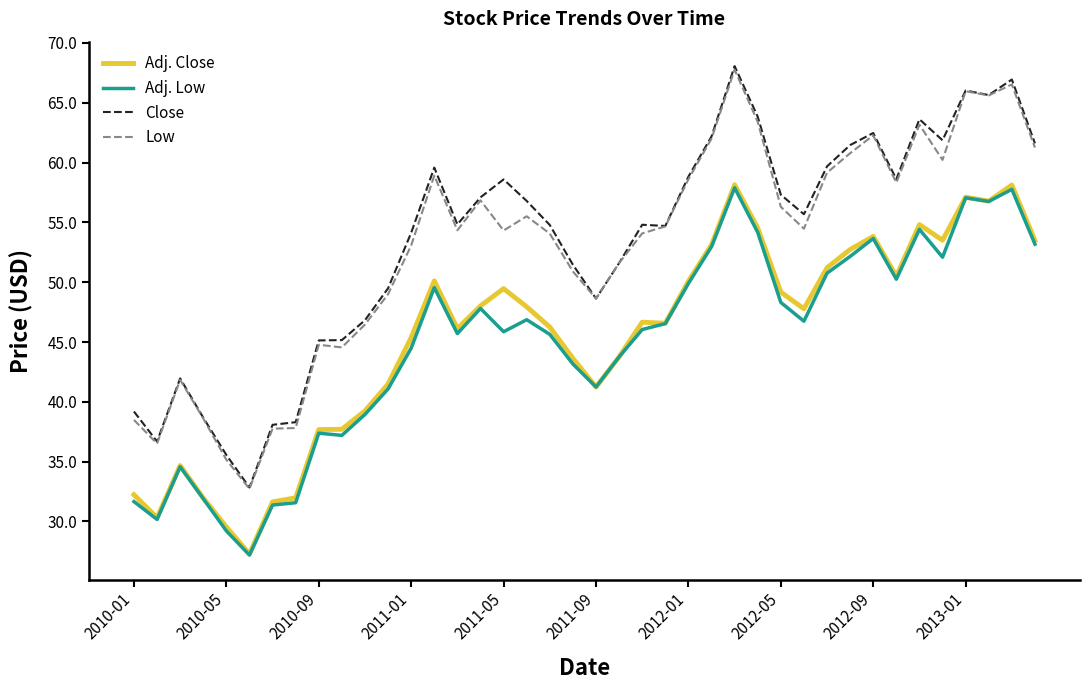

Which series has the largest range (max minus min)?

Close